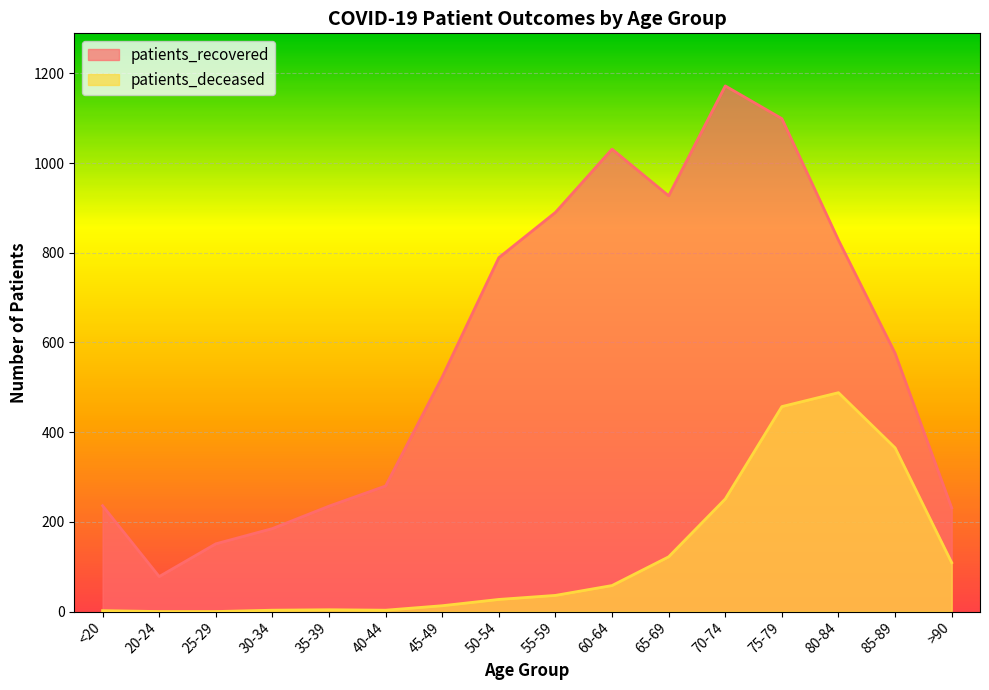

Where is the first local maximum for patients_recovered?

60-64